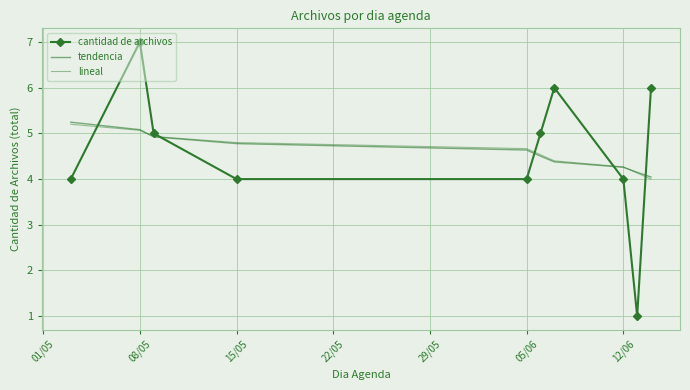

Which label corresponds to the largest value in the chart?

08/05